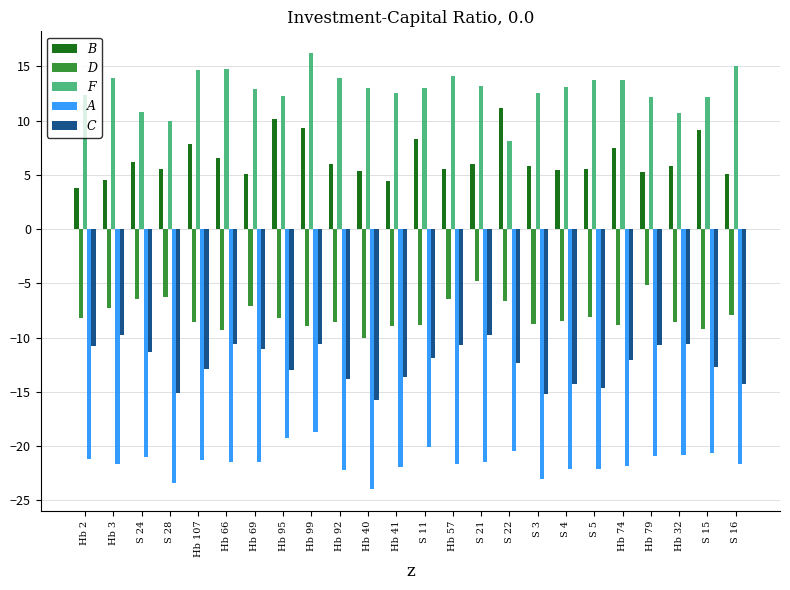

Is it true that D equals -7.3 at Hb 3?

True